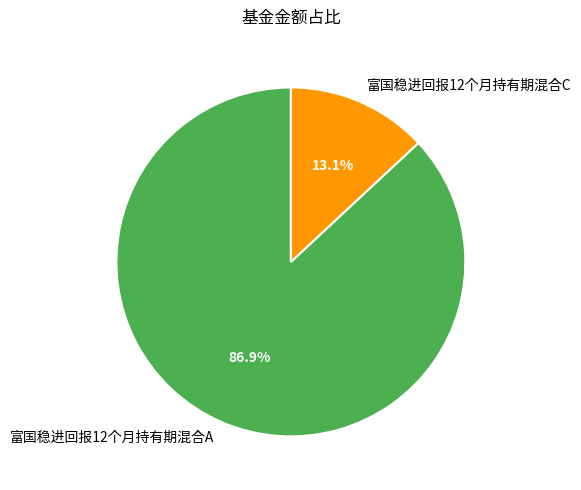

To the nearest percent, what is the difference between the largest and smallest slice percentages?

74%